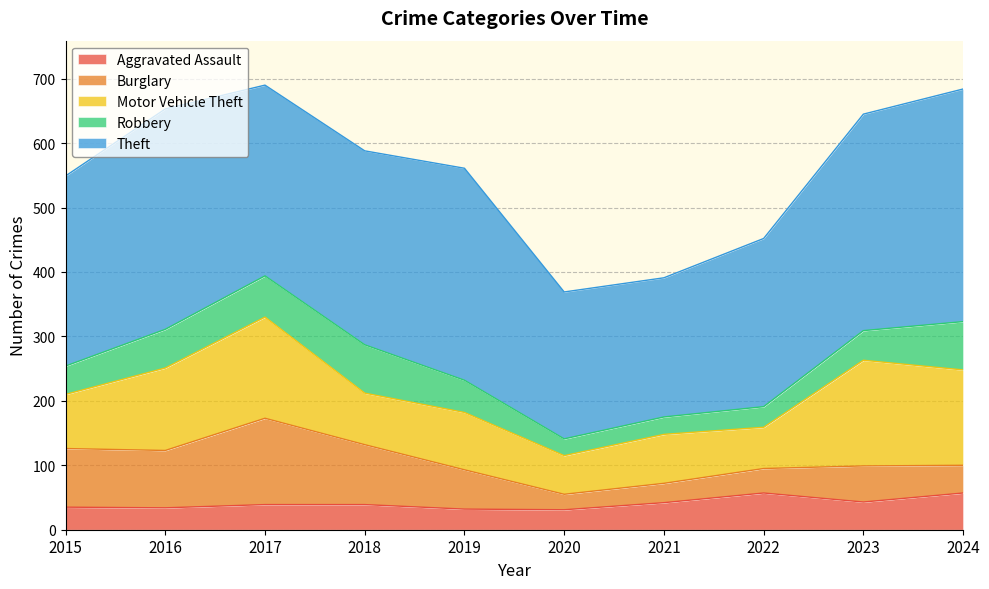

How many interior local valleys does the Burglary series have?

2